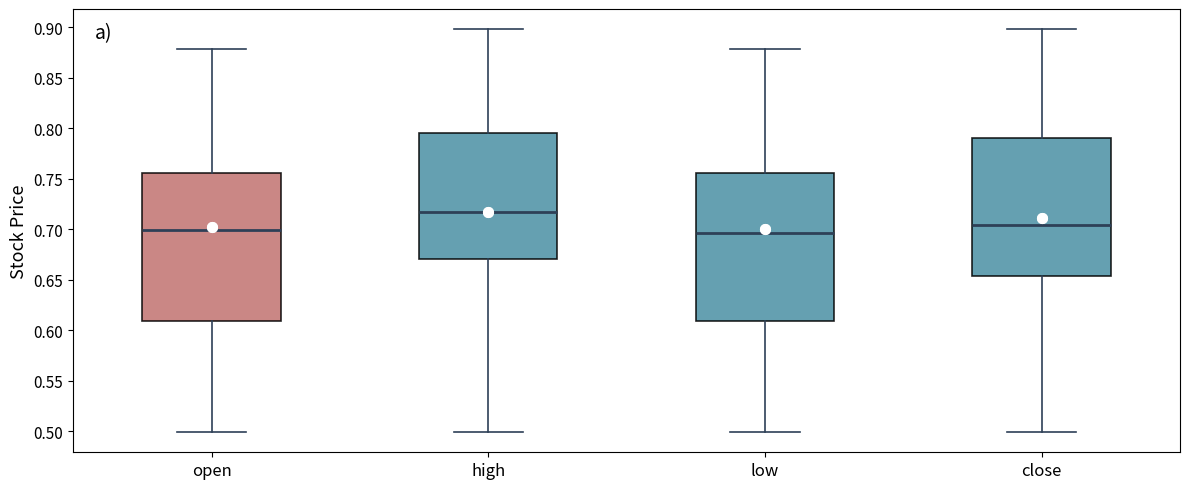

Reading left to right, transcribe this box plot: for each box, give where its median line is, the range the box spans, and where its two whiskers end, as read against the y-axis. The values are not printed on the chart, so give them approximately, as read against the axis.

open: median 0.700, box 0.610 to 0.755, whiskers 0.500 to 0.880
high: median 0.715, box 0.670 to 0.795, whiskers 0.500 to 0.900
low: median 0.695, box 0.610 to 0.755, whiskers 0.500 to 0.880
close: median 0.705, box 0.655 to 0.790, whiskers 0.500 to 0.900